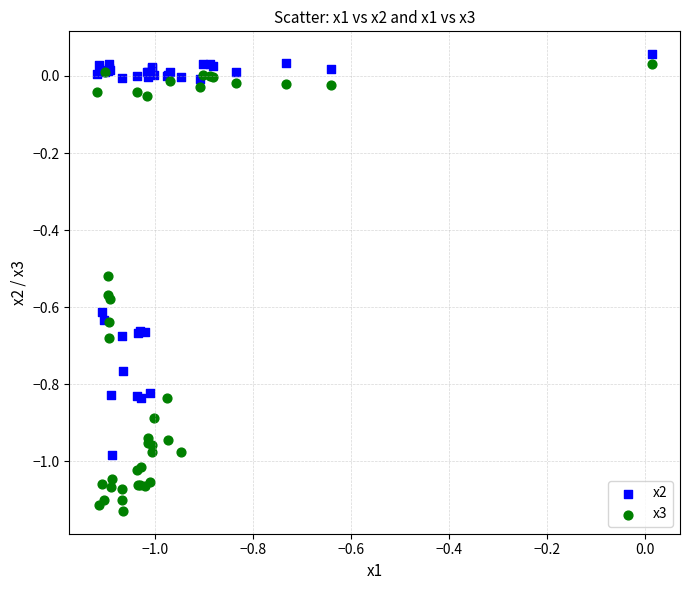

Which series reaches the minimum Y coordinate?

x3